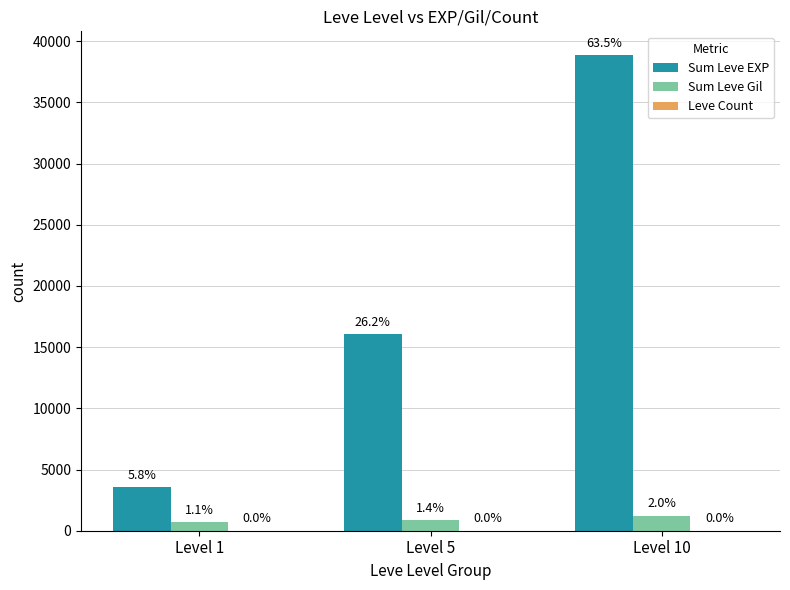

The value of Leve Count at Level 1 is 9. True or false?

False